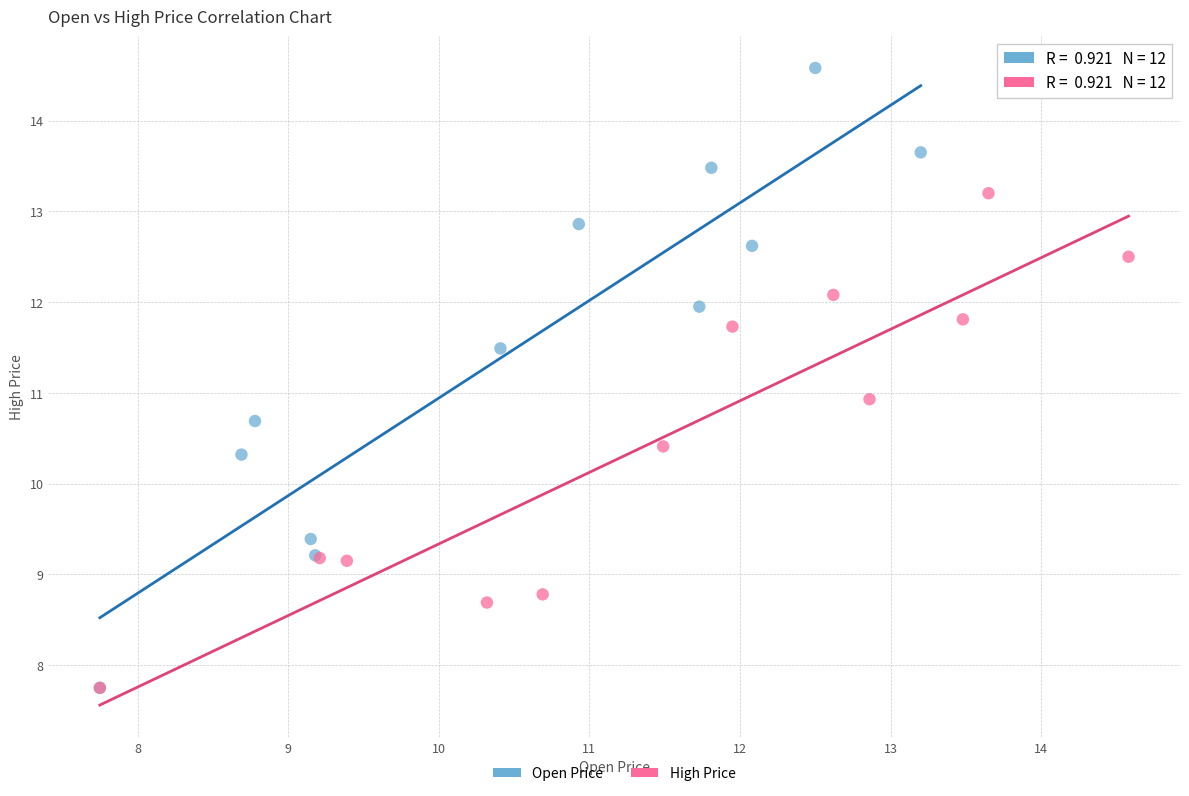

Which series contains the highest Y value?

Open Price